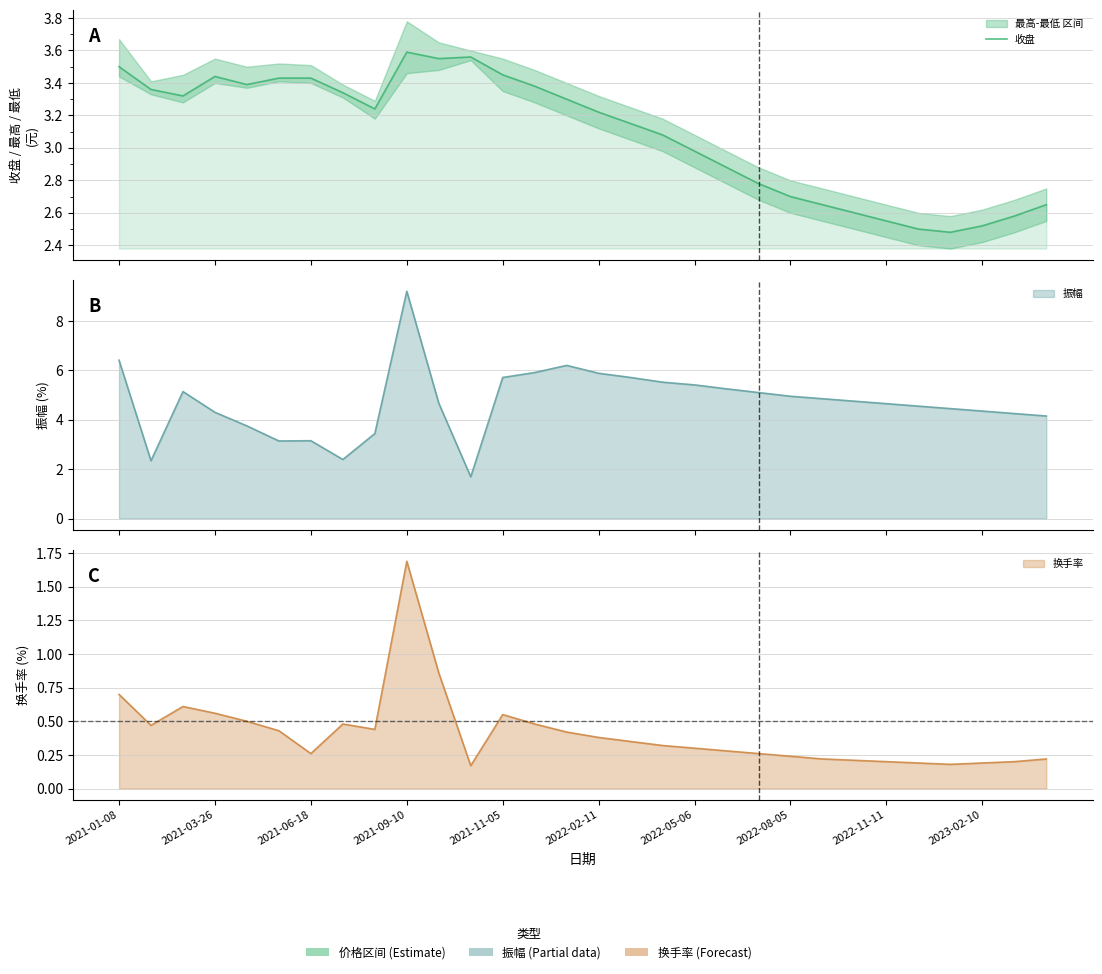

What is the change in value from 2022-08-05 to 23?

-0.7